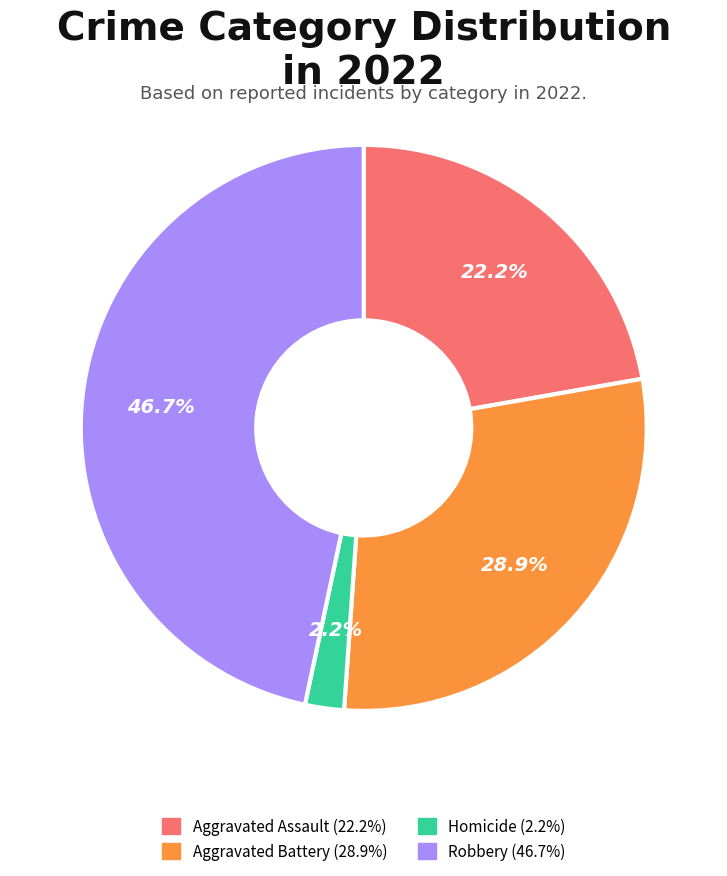

Is there a majority slice in this chart?

No